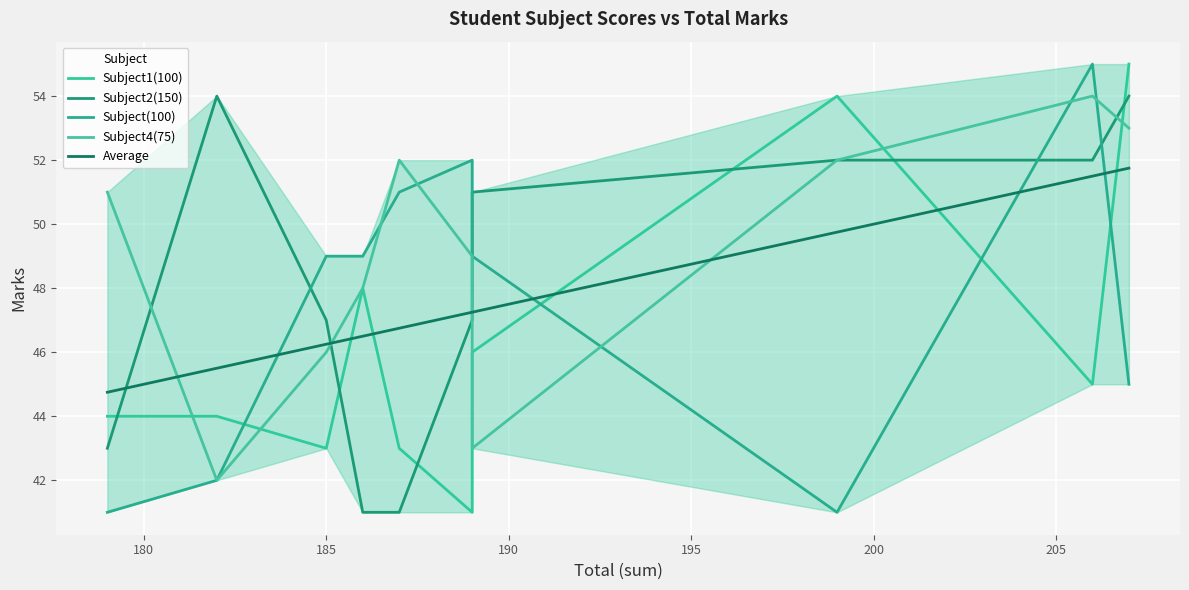

How many values in the Subject(100) series are below 49?

4